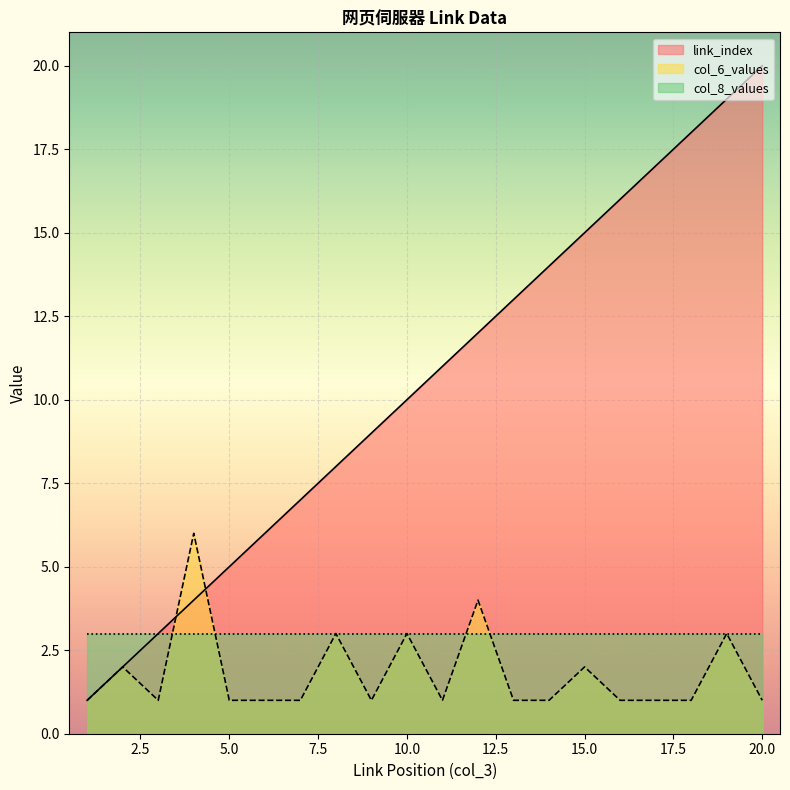

At which category is the sum across all series the highest?

19